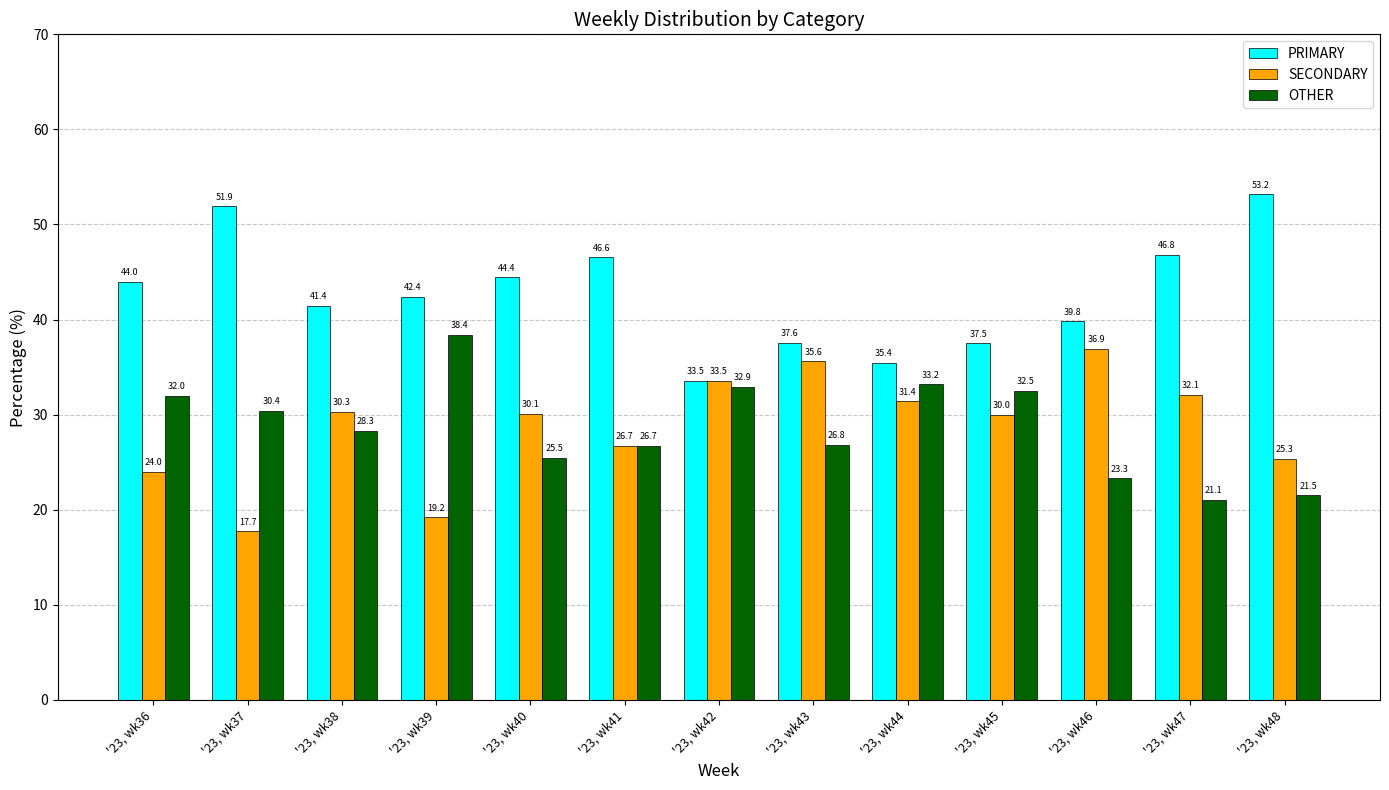

Reading left to right, list all the values displayed in this chart.

PRIMARY: 44.0	51.9	41.4	42.4	44.4	46.6	33.5	37.6	35.4	37.5	39.8	46.8	53.2
SECONDARY: 24.0	17.7	30.3	19.2	30.1	26.7	33.5	35.6	31.4	30.0	36.9	32.1	25.3
OTHER: 32.0	30.4	28.3	38.4	25.5	26.7	32.9	26.8	33.2	32.5	23.3	21.1	21.5